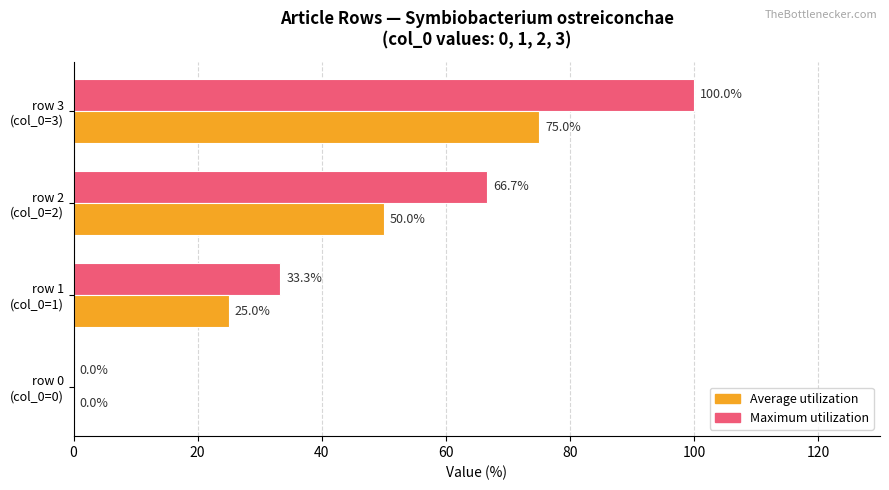

Which series has the largest total across all categories?

Maximum utilization